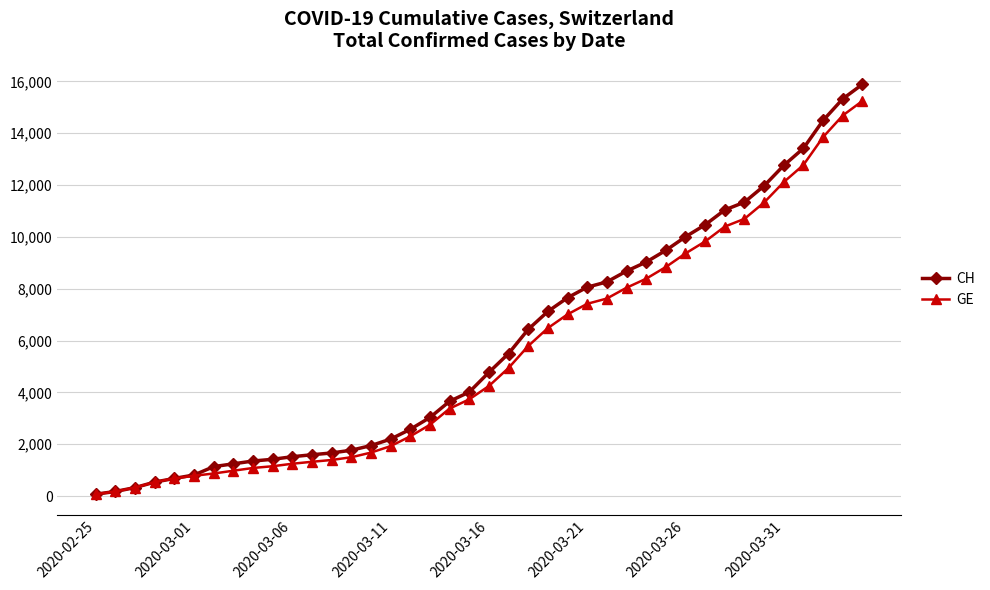

Which series has the largest range (max minus min)?

CH